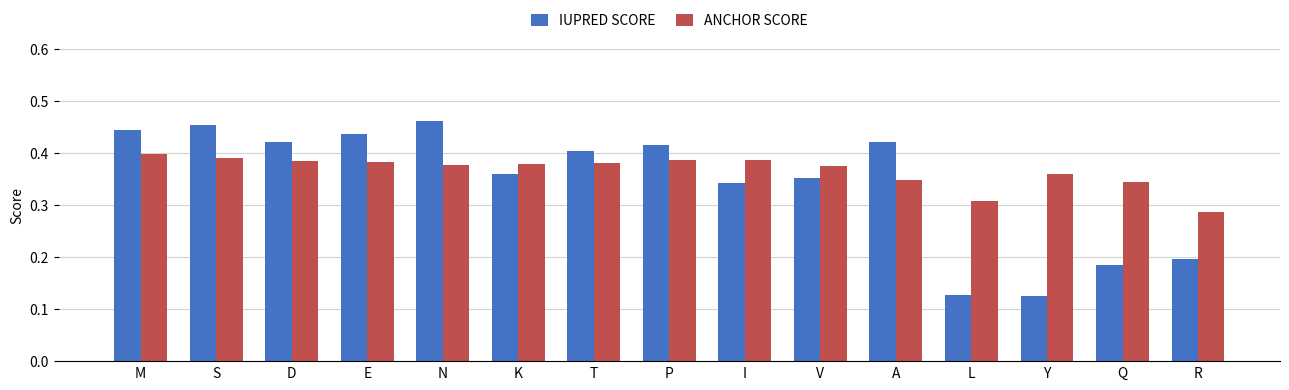

How many groups of bars are there?

15